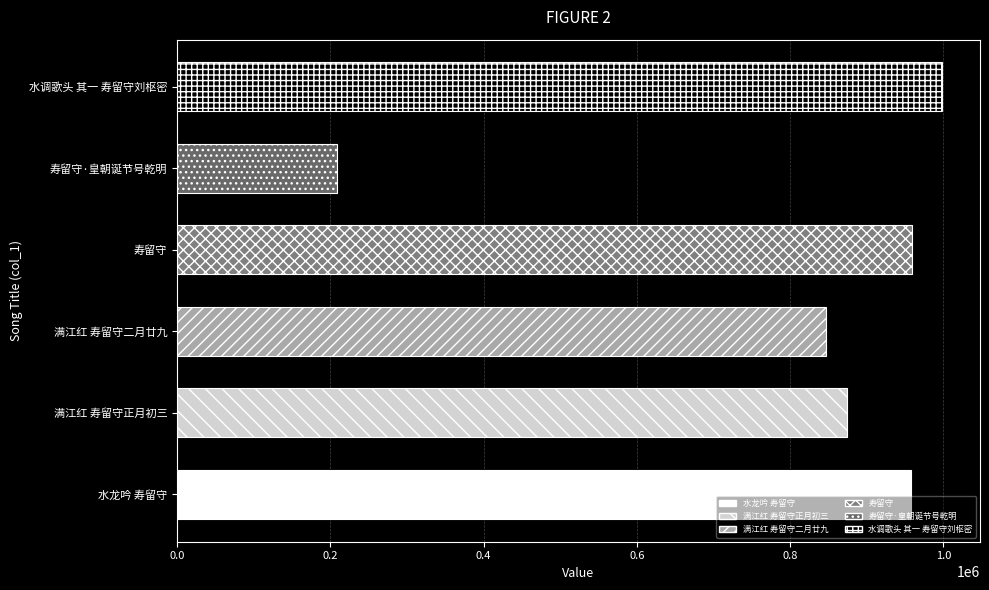

What is the change in value from 寿留守 to 水调歌头 其一 寿留守刘枢密?

+38667